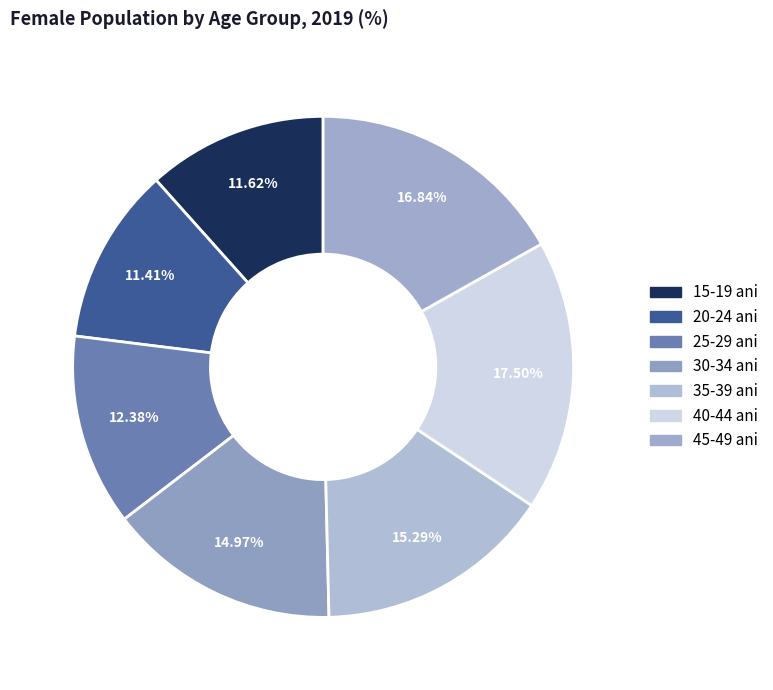

What is the ratio of the value at 40-44 ani to the value at 35-39 ani?

1.1